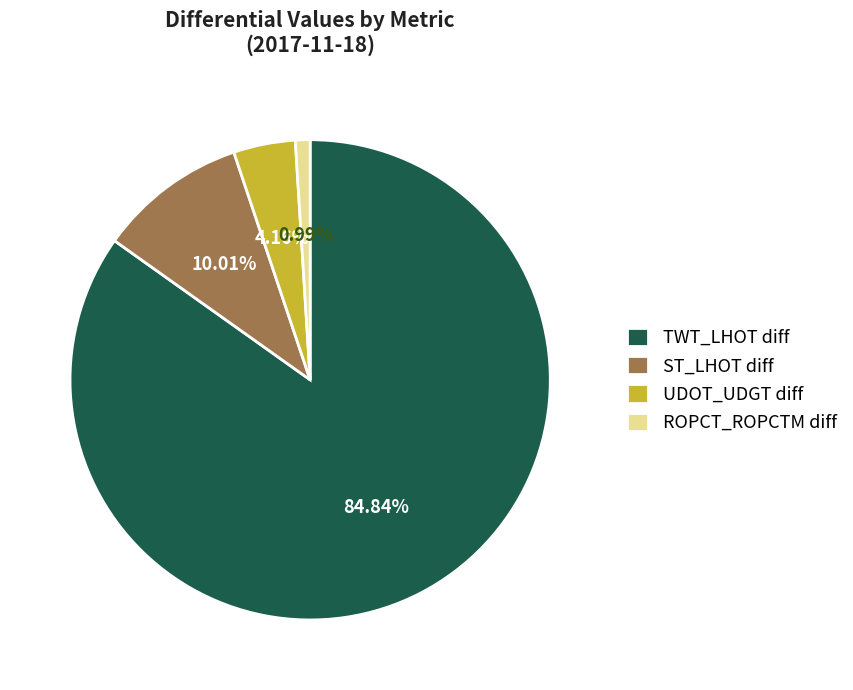

Which slice represents more than half of the pie?

TWT_LHOT diff